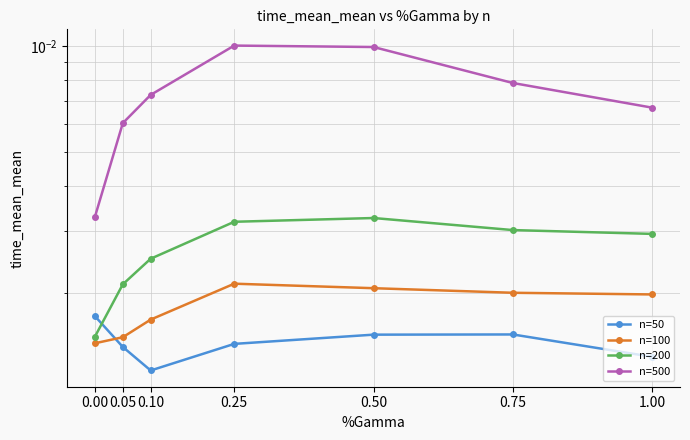

What is the sum of all n=500 values?

0.1